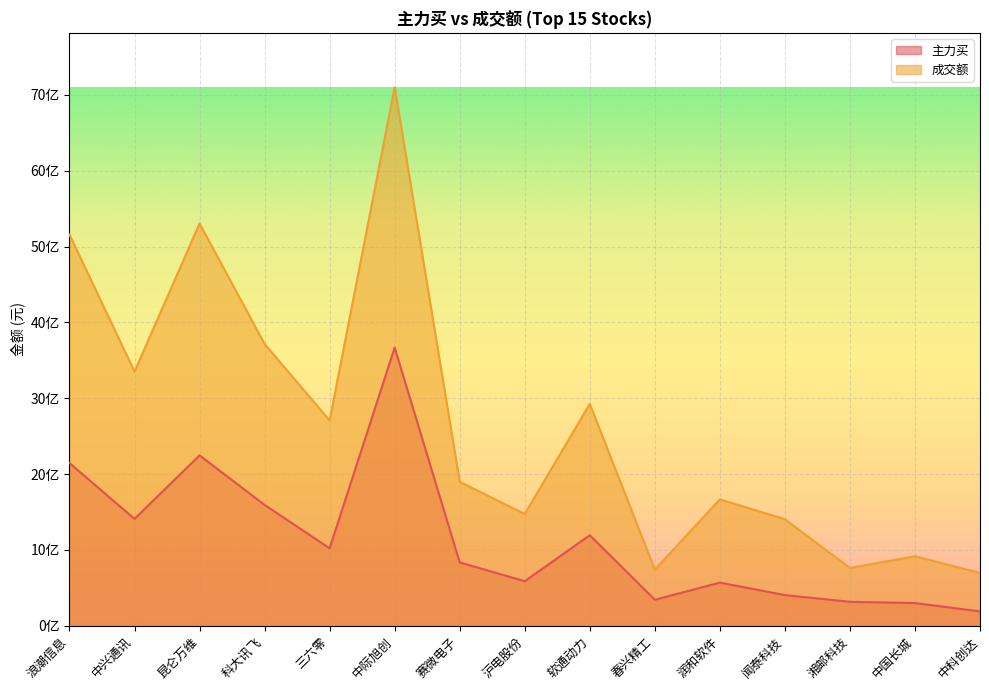

True or false: 成交额 has a value of 8382468504 at 浪潮信息.

False